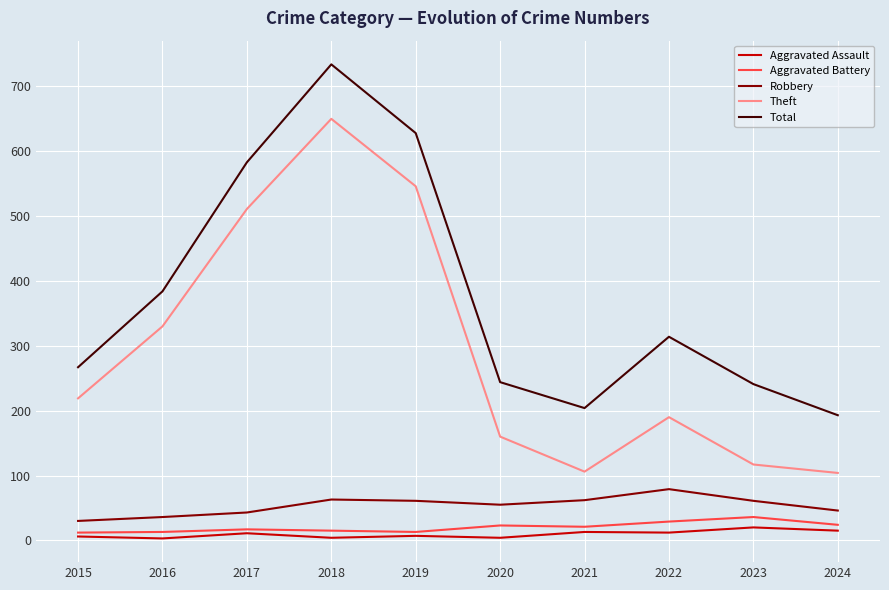

True or false: Theft and Aggravated Battery intersect in this chart.

False